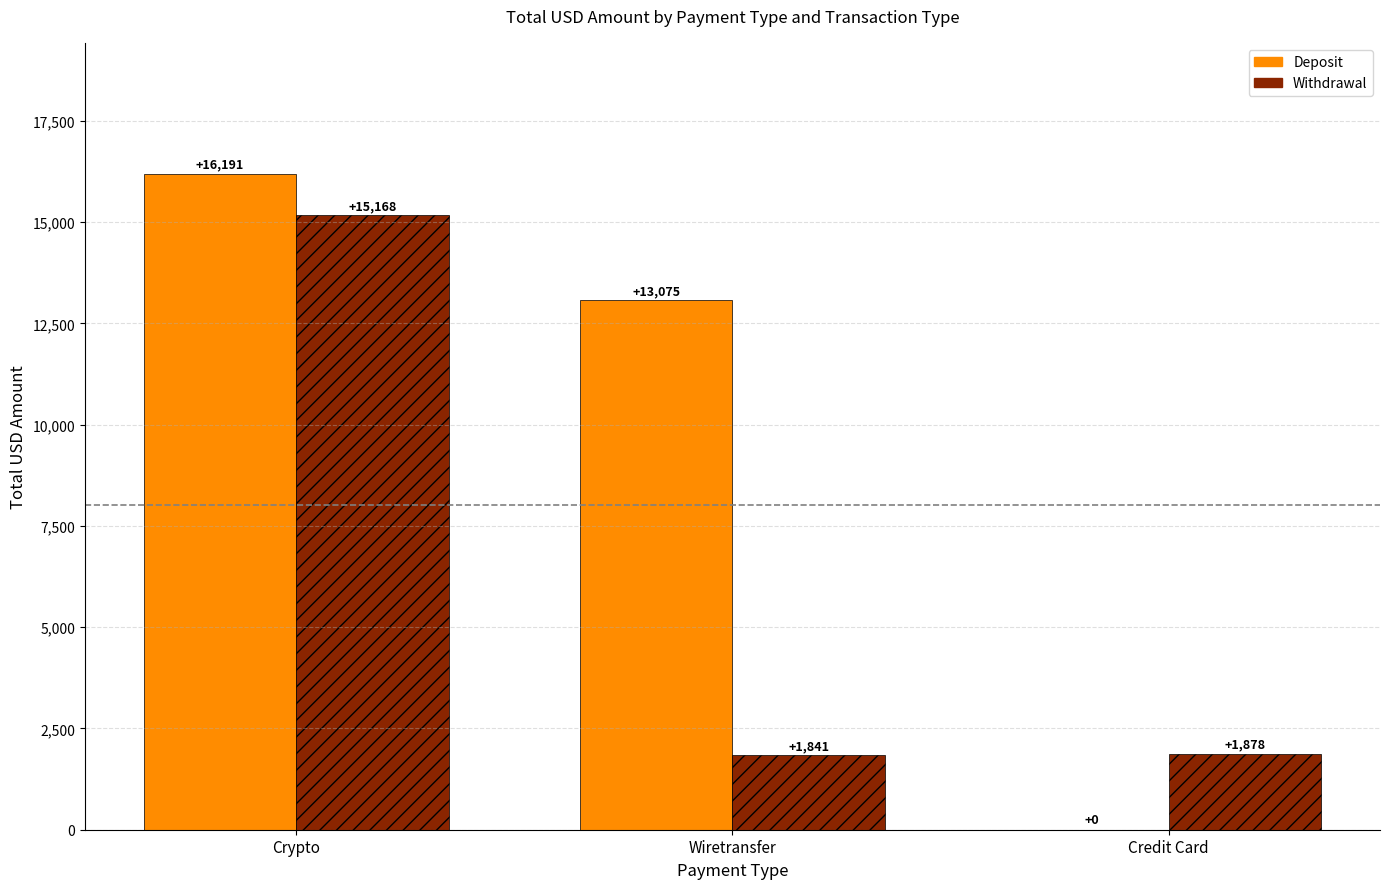

What are all the series names shown in the legend?

Deposit, Withdrawal